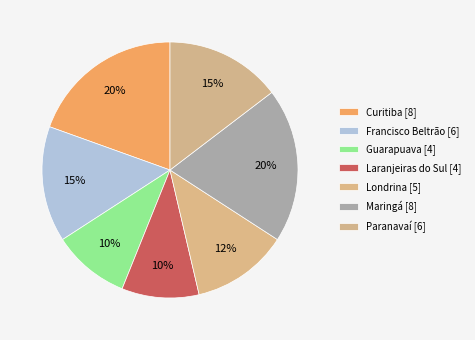

How many segments does this pie chart have?

7